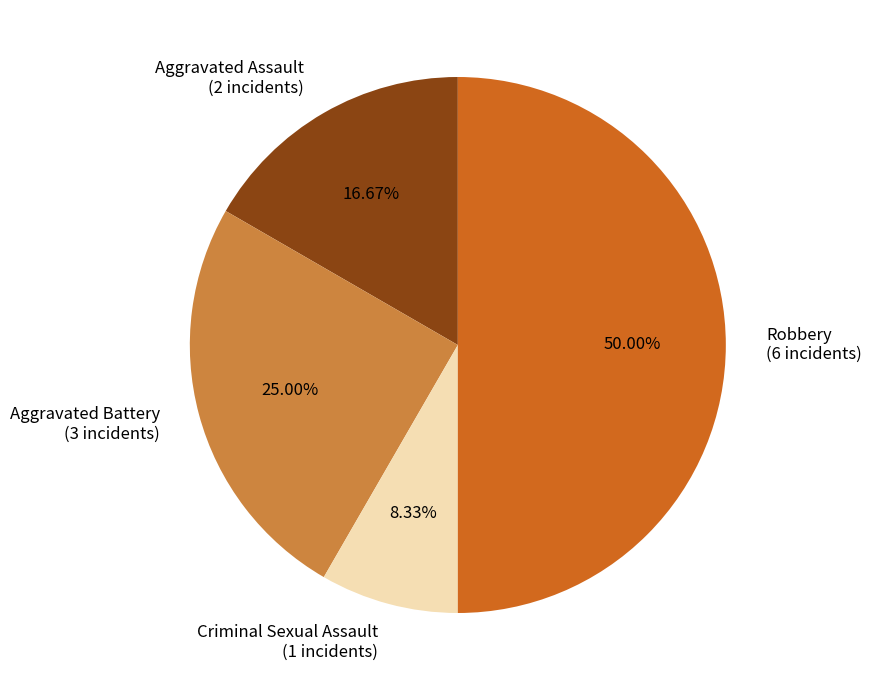

Count the number of slices in the pie.

4